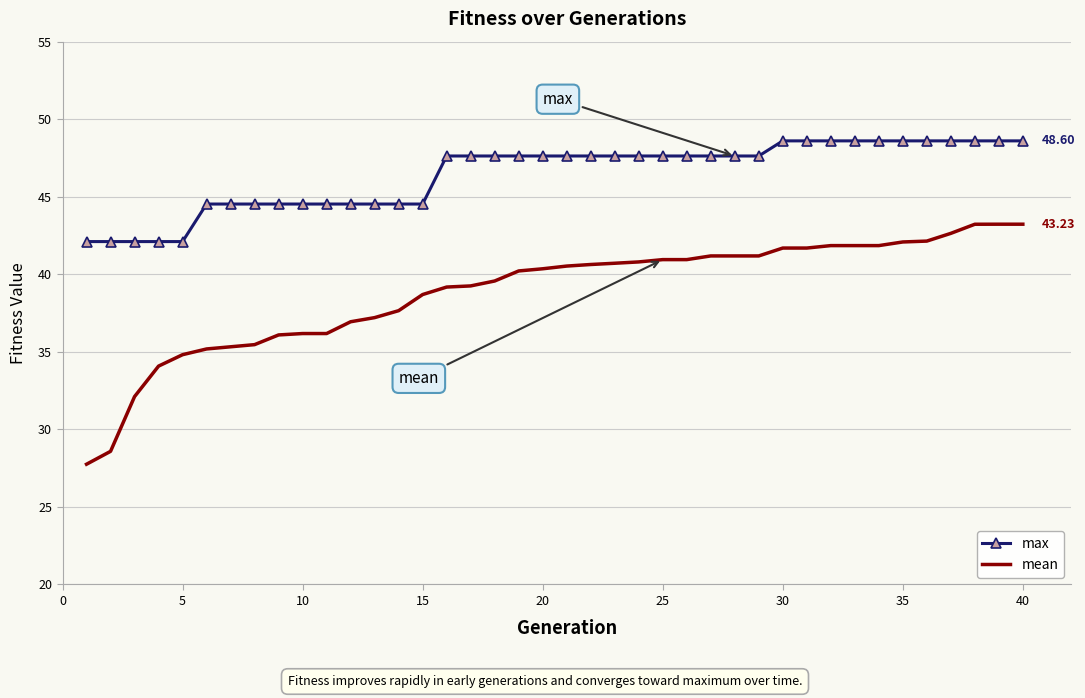

Which series has the largest total across all categories?

max